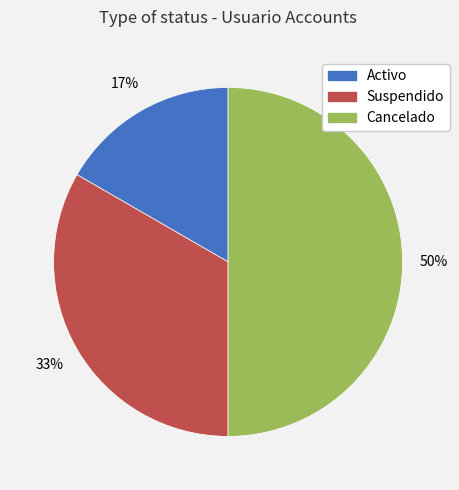

Is it true that Activo is 28% of the pie?

False